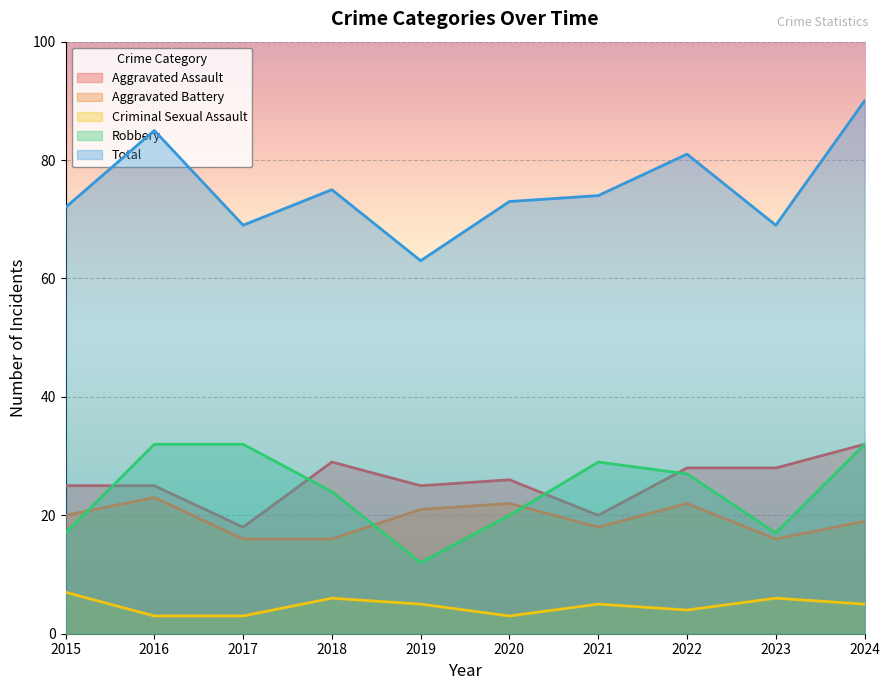

What are all the series names shown in the legend?

Aggravated Assault, Aggravated Battery, Criminal Sexual Assault, Robbery, Total